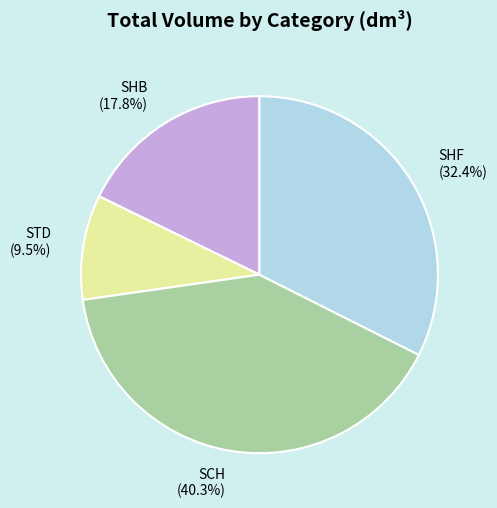

True or false: SCH accounts for 49% of the total.

False